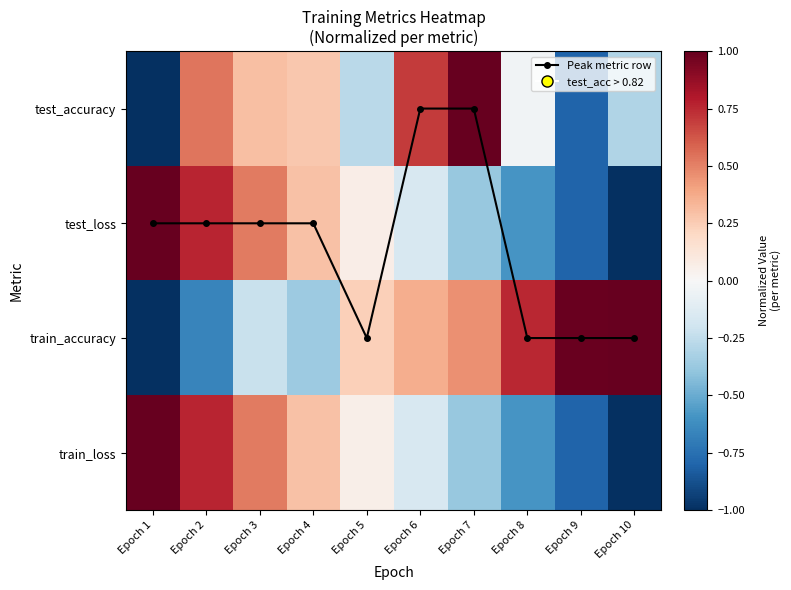

At which label does Peak metric row per epoch reach its minimum?

Epoch 6